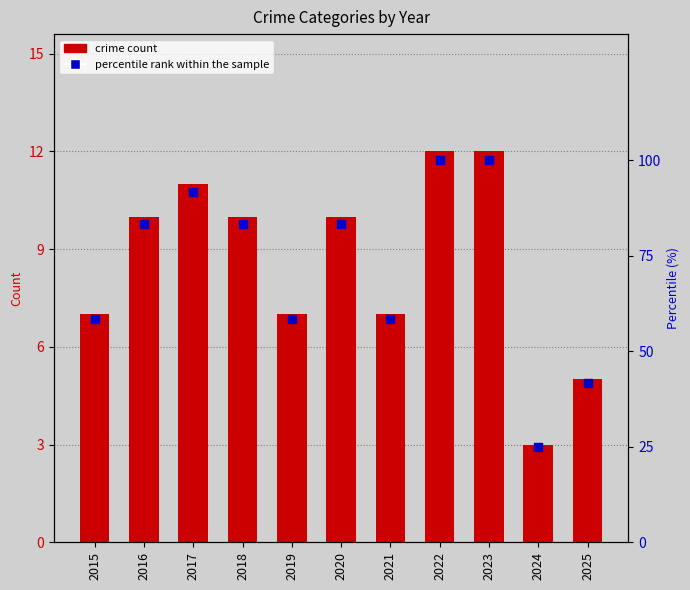

Which series contains the highest Y value?

percentile rank within the sample